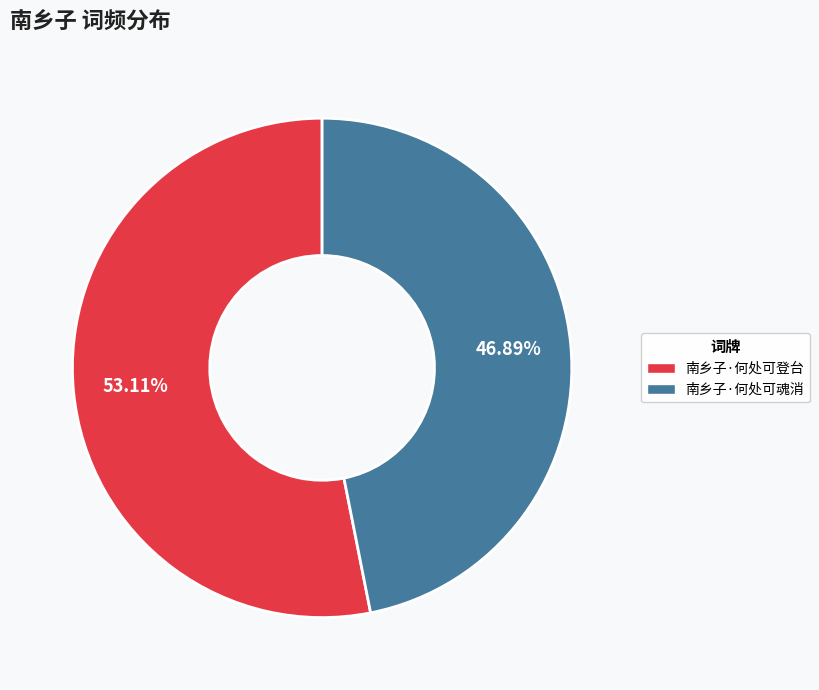

What percentage is the 南乡子·何处可魂消 slice, to the nearest percent?

47%